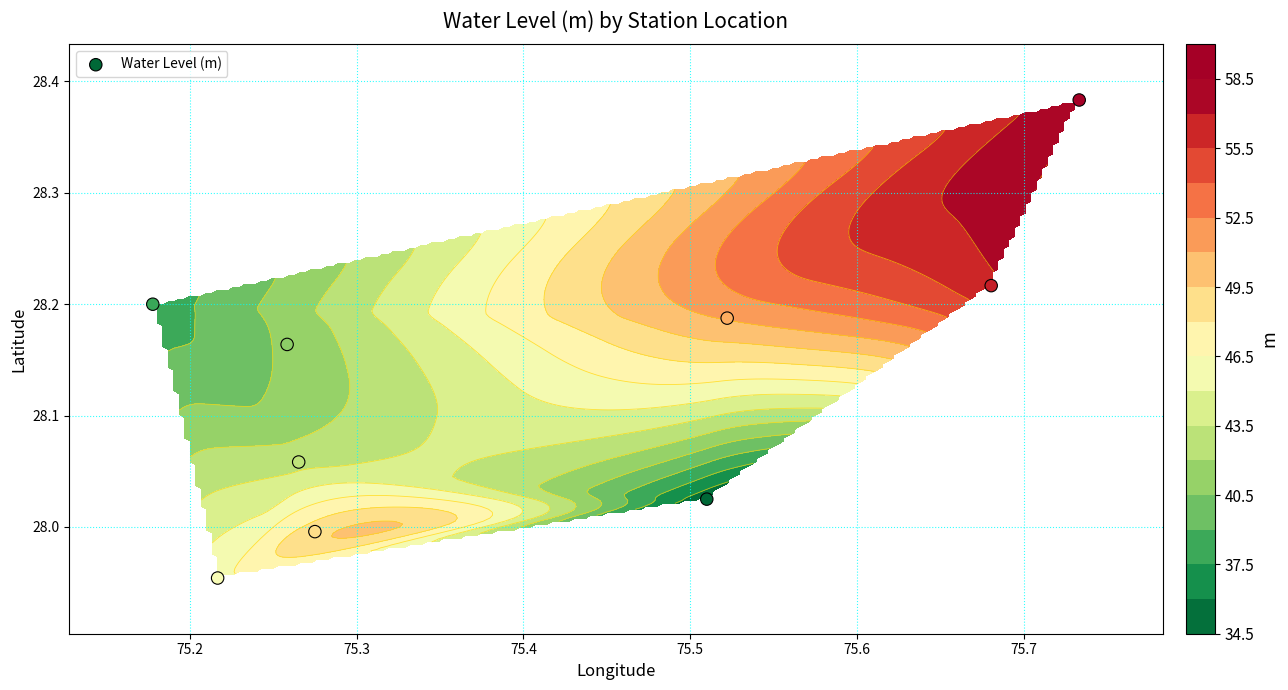

What is the smallest value displayed?

28.0